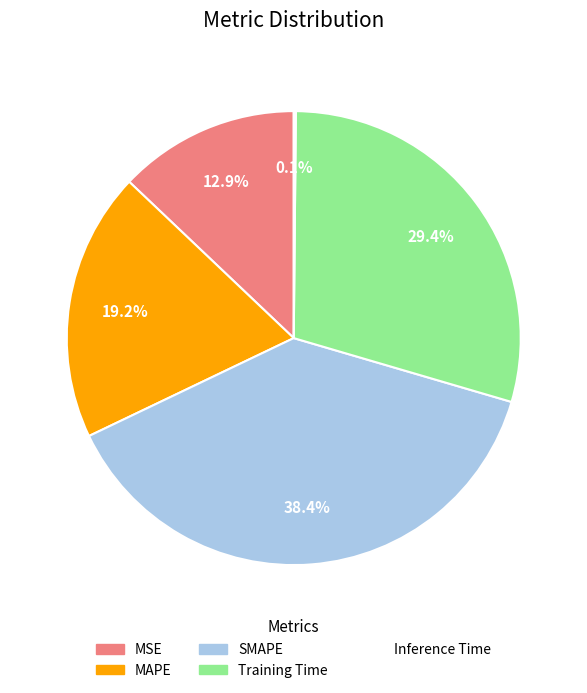

Combined, do MAPE and Training Time account for over 50%?

No